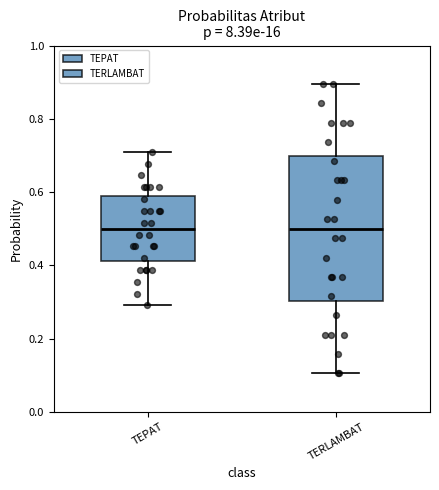

Reading left to right, transcribe this box plot: for each box, give where its median line is, the range the box spans, and where its two whiskers end, as read against the y-axis. The values are not printed on the chart, so give them approximately, as read against the axis.

TEPAT: median 0.50, box 0.42 to 0.58, whiskers 0.30 to 0.70
TERLAMBAT: median 0.50, box 0.30 to 0.70, whiskers 0.10 to 0.90